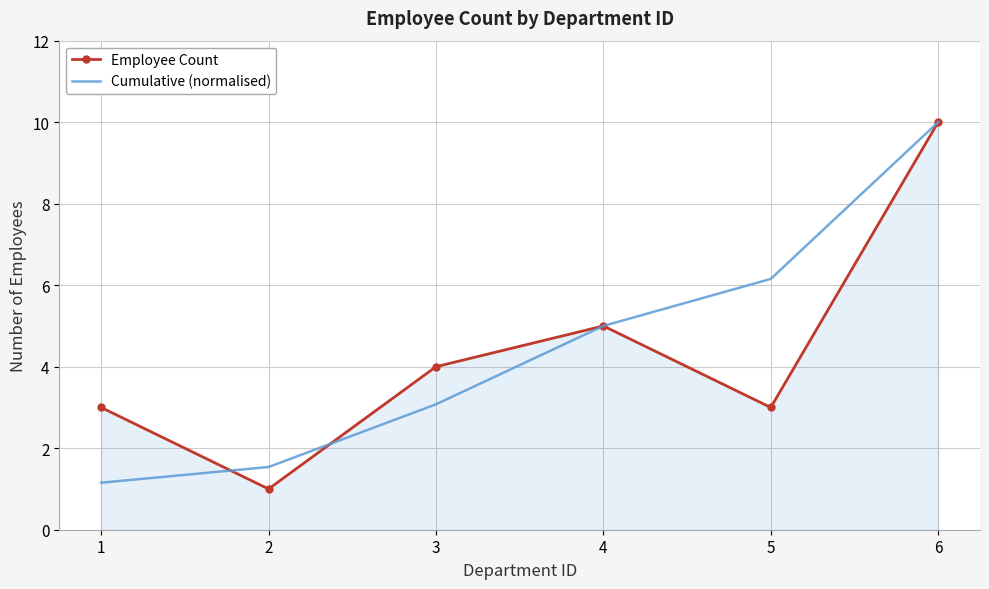

Reading left to right, list all the values displayed in this chart.

Employee Count: 1=3.0	2=1.0	3=4.0	4=5.0	5=3.0	6=10.0
Cumulative (normalised): 1=1.2	2=1.5	3=3.1	4=5.0	5=6.2	6=10.0